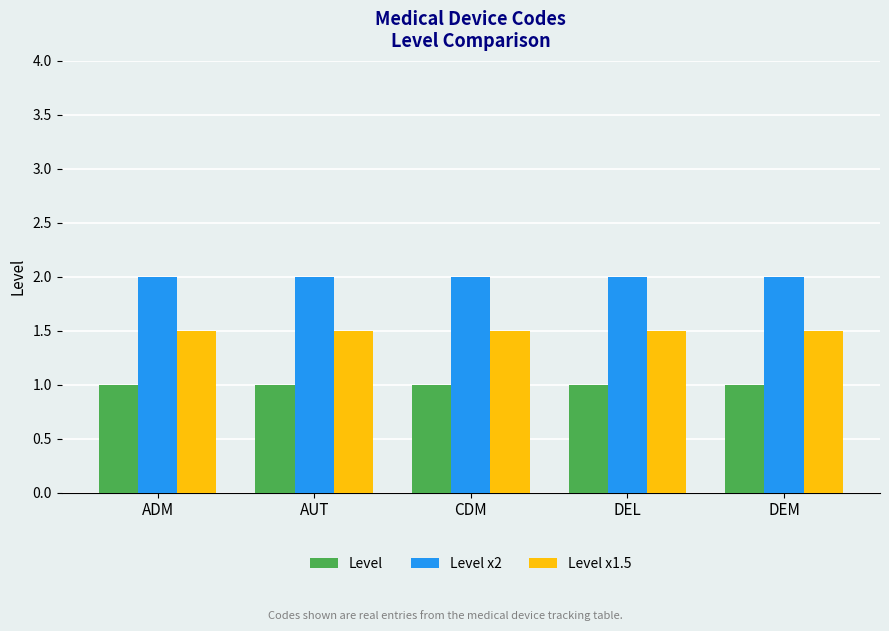

Reading left to right, list all the values displayed in this chart.

Level: 1.0	1.0	1.0	1.0	1.0
Level x2: 2.0	2.0	2.0	2.0	2.0
Level x1.5: 1.5	1.5	1.5	1.5	1.5